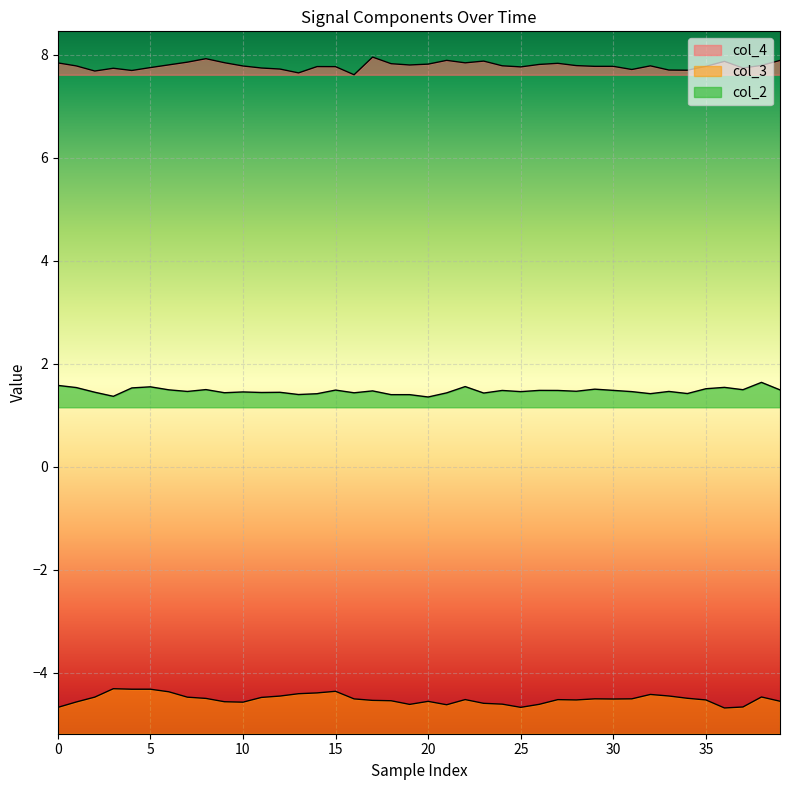

True or false: col_3 and col_2 cross at least once.

False